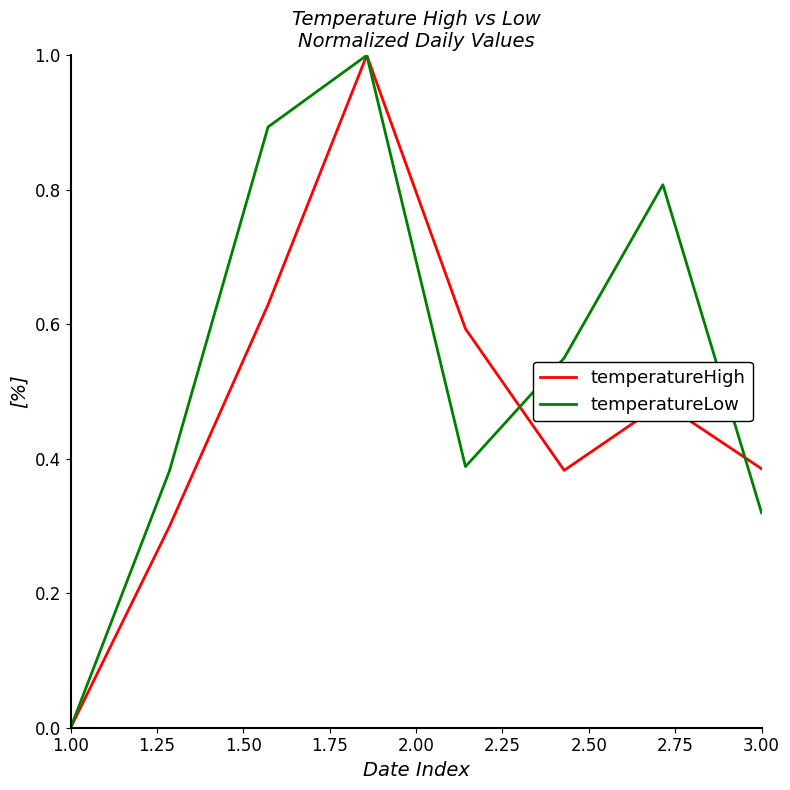

Which series has the largest total across all categories?

temperatureLow